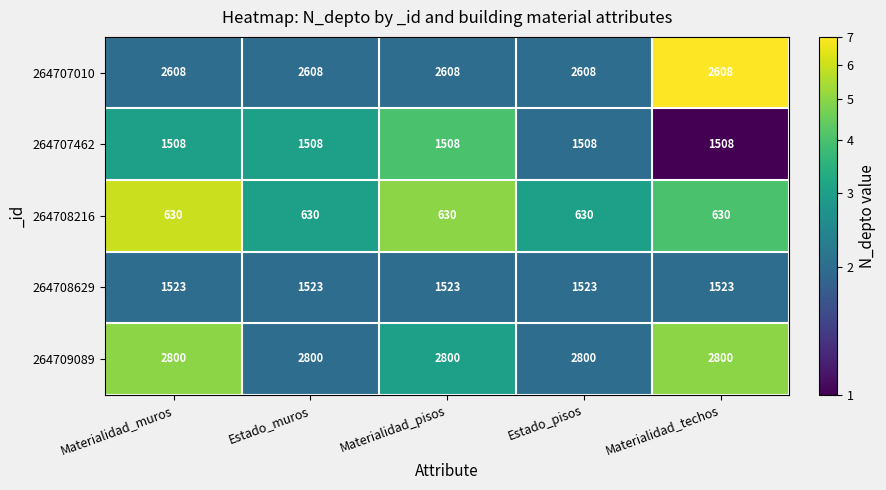

Read the 264709089 value at Materialidad_techos.

2800